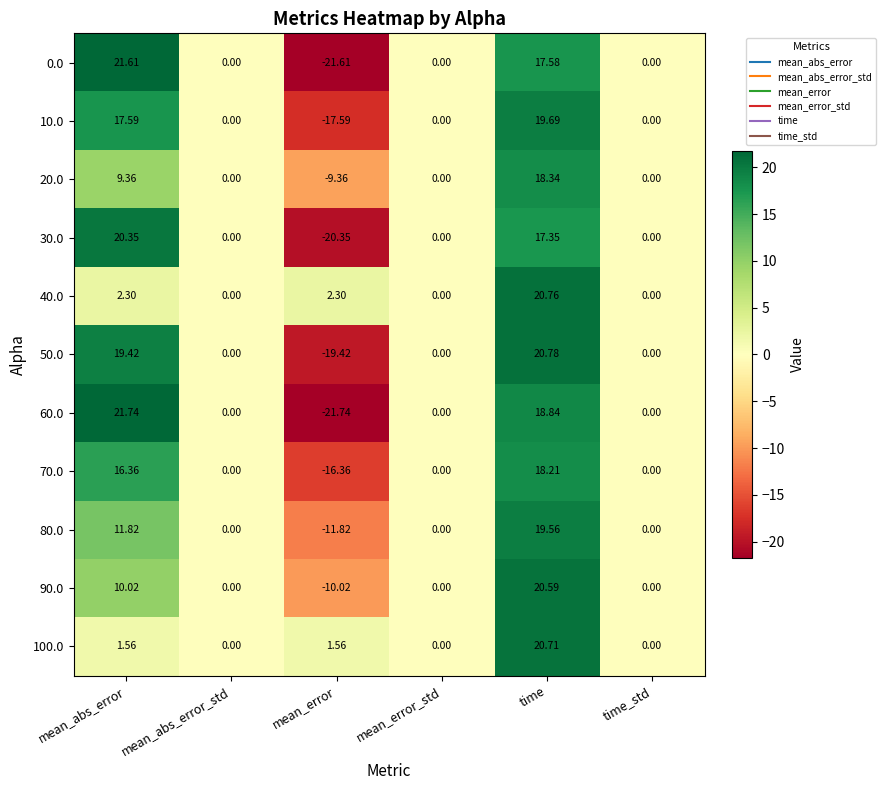

At which category is the sum across all series the highest?

time